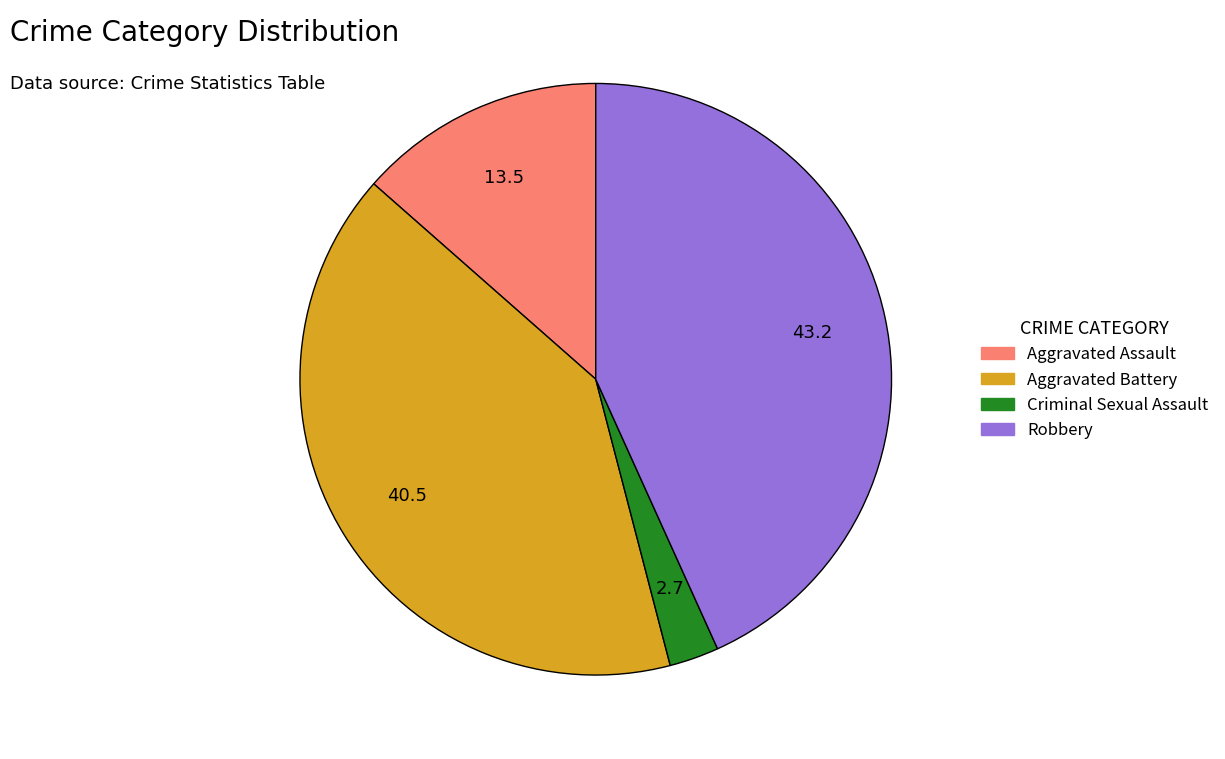

Which has a higher value, Aggravated Assault or Aggravated Battery?

Aggravated Battery